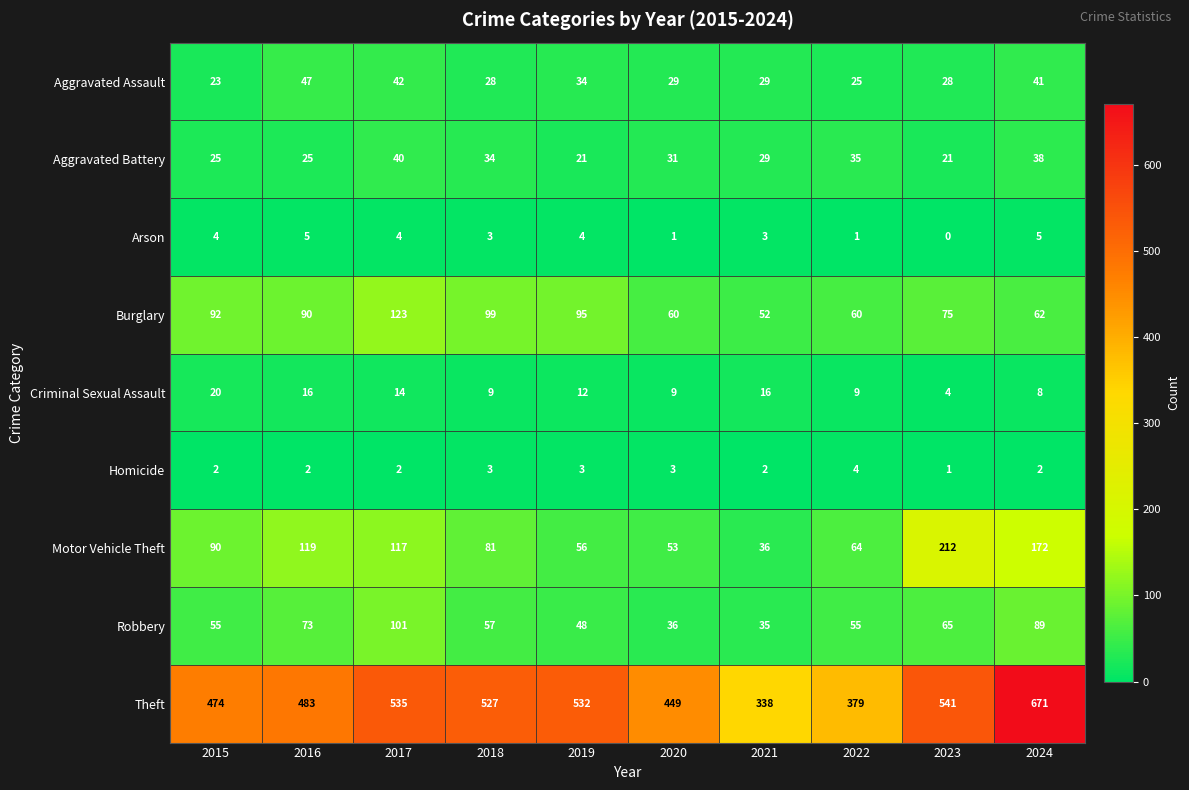

At which category is the sum across all series the highest?

2024